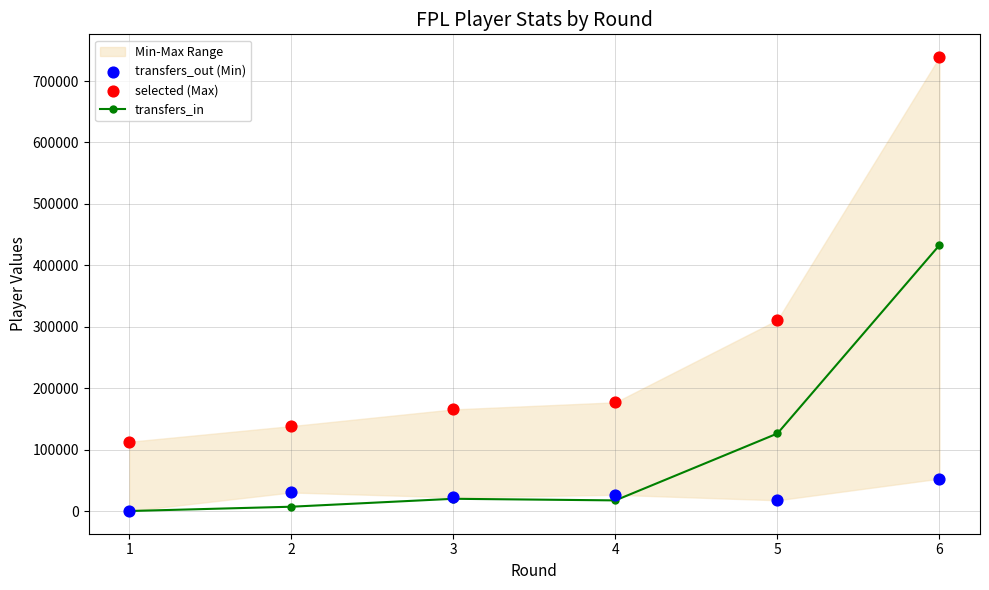

Which series contains the lowest Y value?

transfers_in